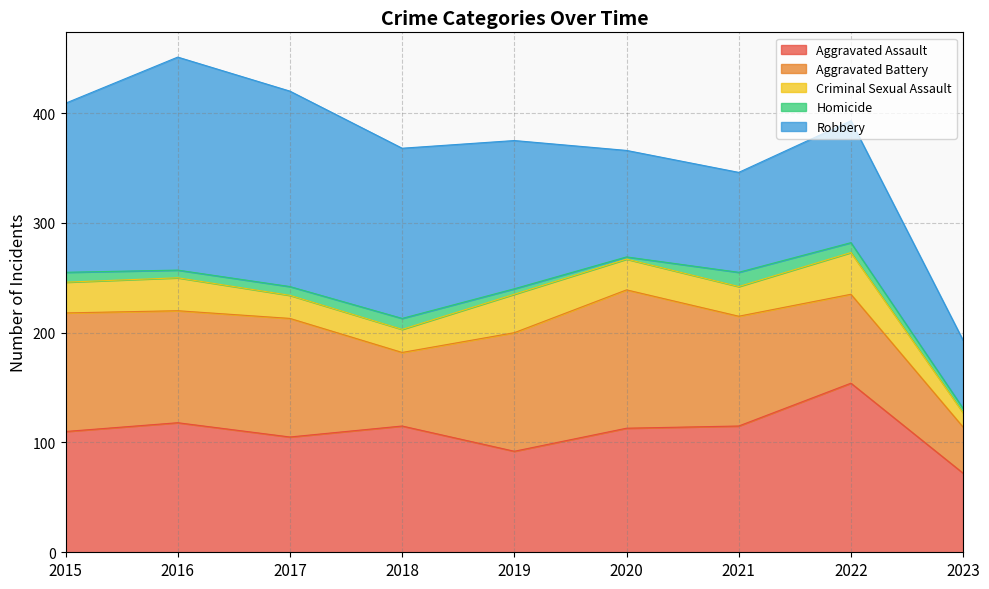

Rank the categories by Aggravated Battery value from lowest to highest.

2023, 2018, 2022, 2021, 2016, 2015, 2017, 2019, 2020